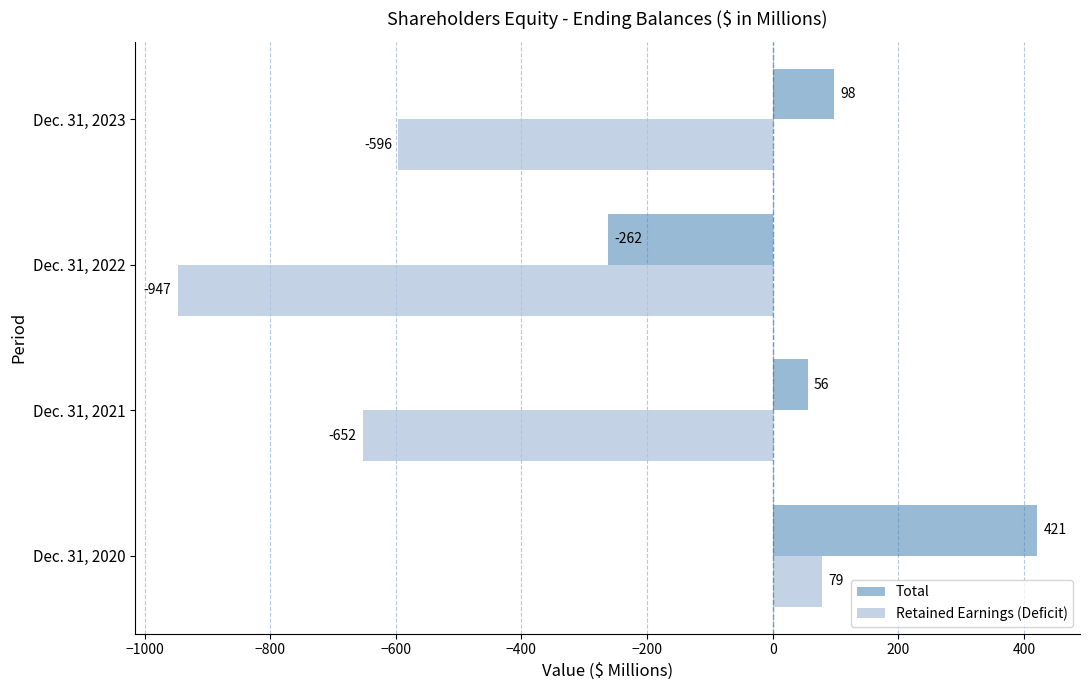

At which label is Retained Earnings (Deficit) closest to -434?

Dec. 31, 2023